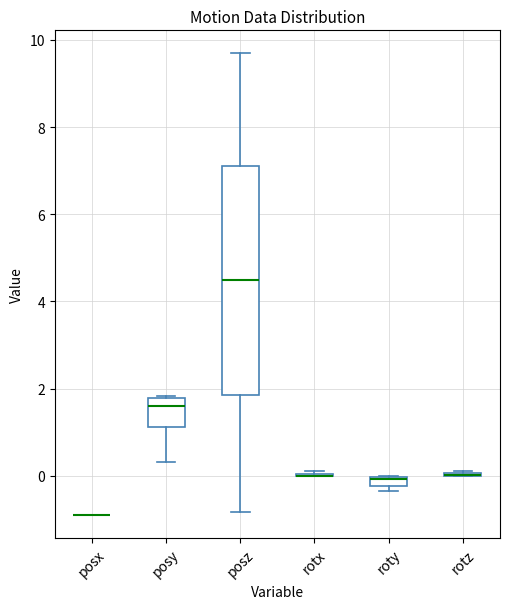

Where does the median line of the box for posy sit on the y-axis? The values are not printed on the chart, so give them approximately, as read against the axis.

1.6